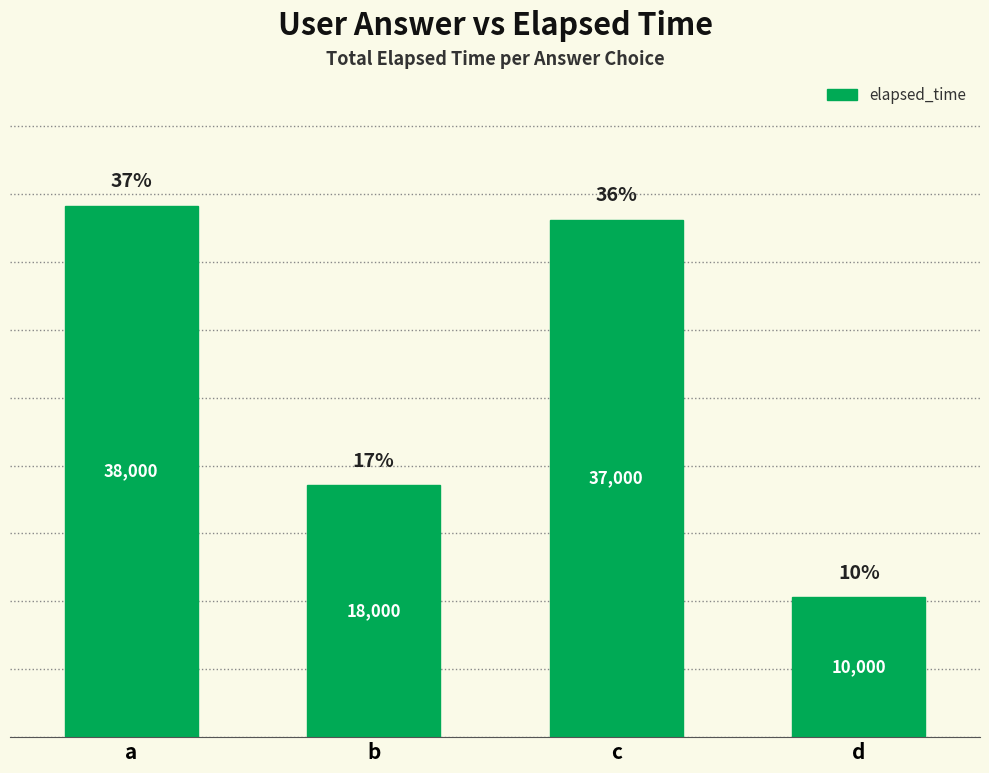

What is the difference between the second highest and minimum values?

27000